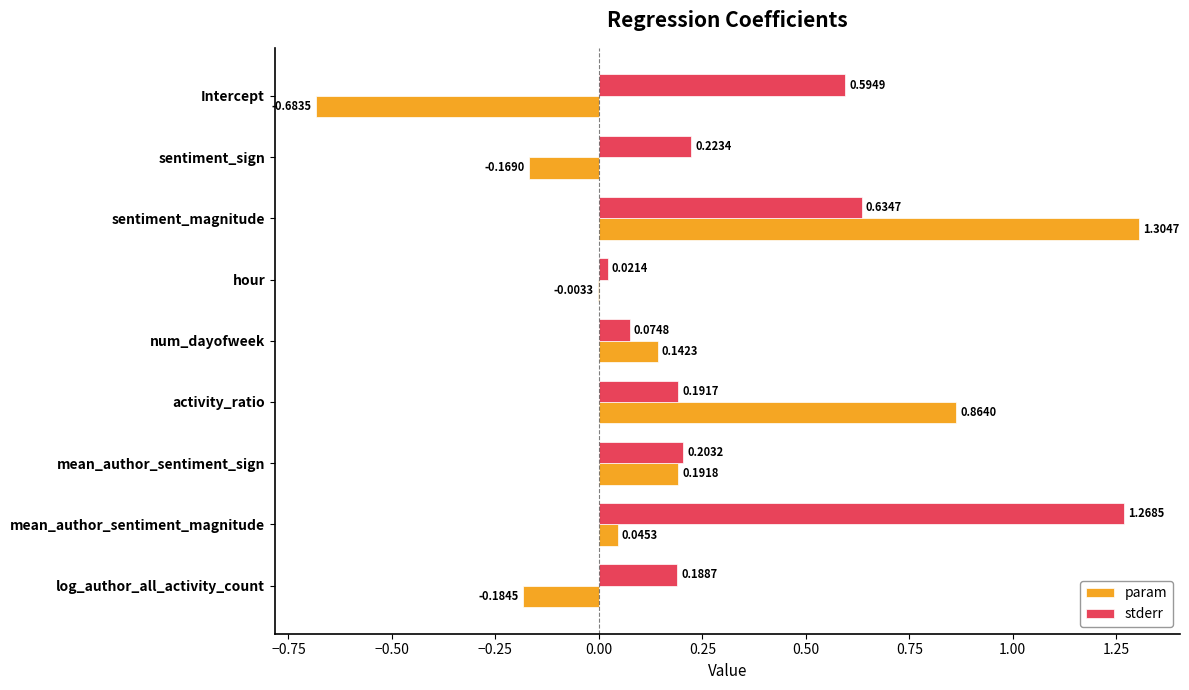

At which label is param closest to 0?

hour